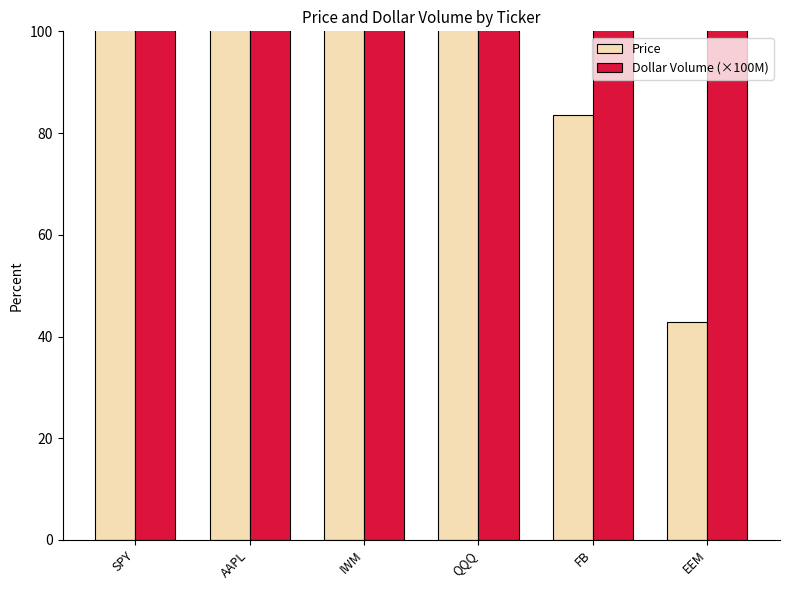

What are all the series names shown in the legend?

Price, Dollar Volume (×100M)